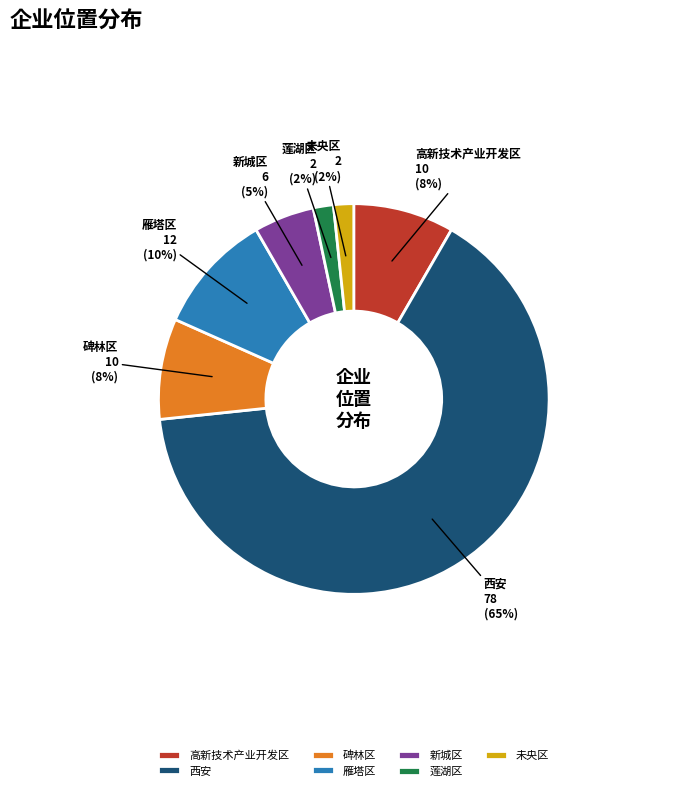

Is it true that 新城区 is 5% of the pie?

True